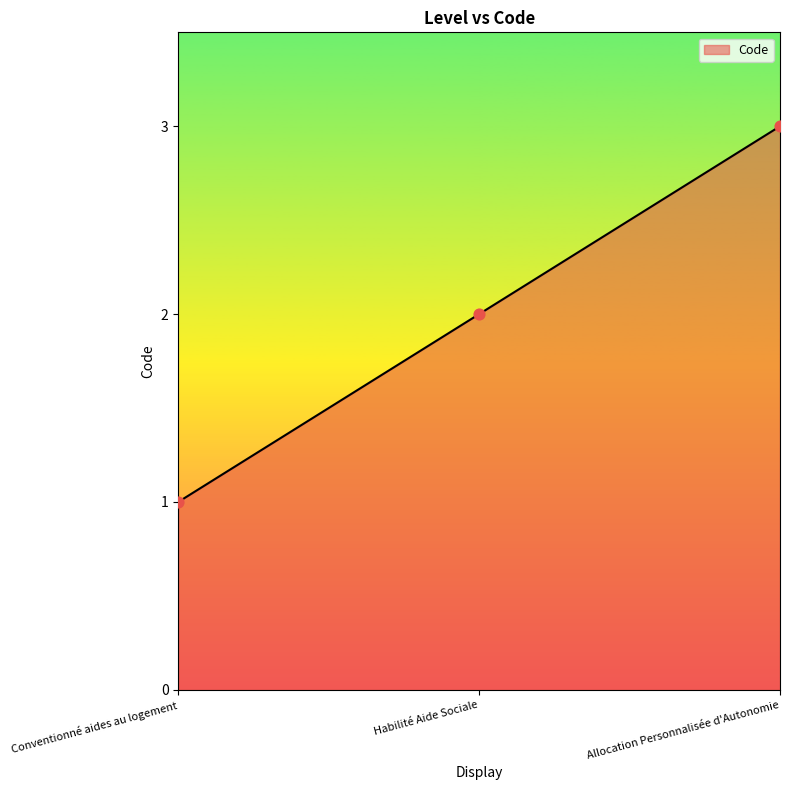

Between Allocation Personnalisée d'Autonomie and Habilité Aide Sociale, which is larger?

Allocation Personnalisée d'Autonomie